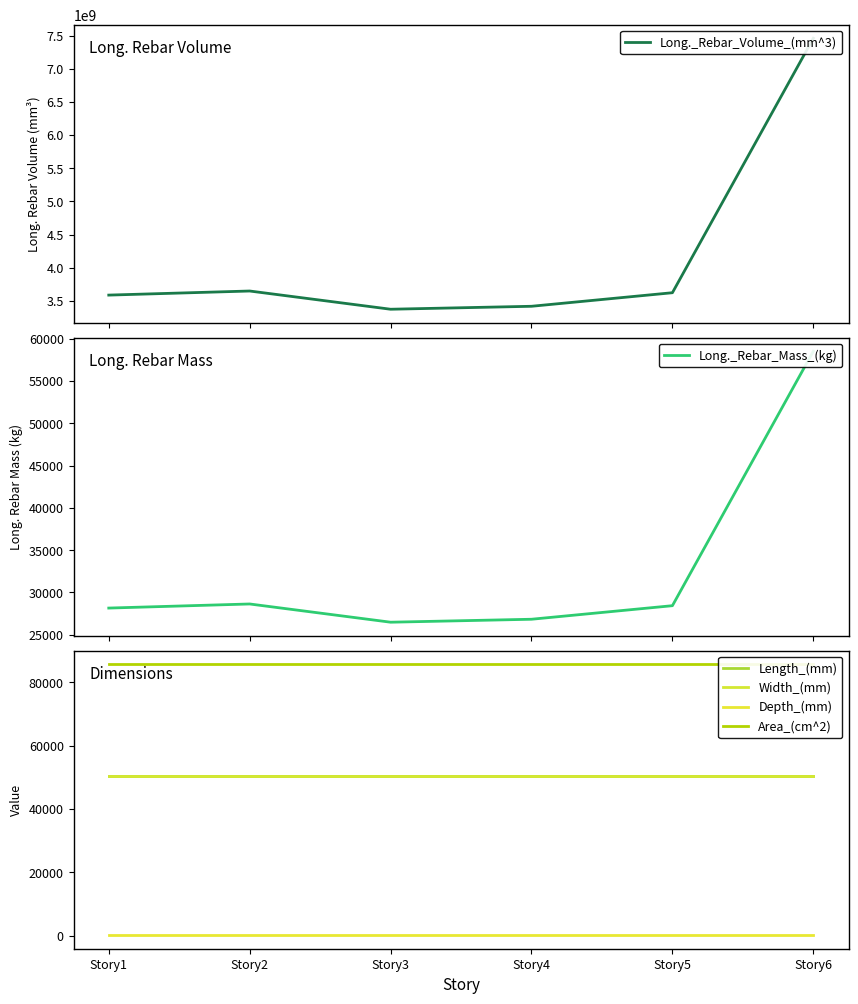

Does the chart display data point markers on the line(s)?

No